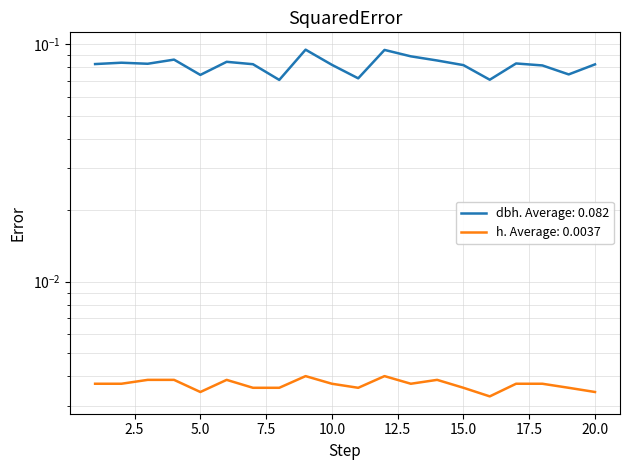

Is the value of h at 9 greater than the value of dbh at 17?

No